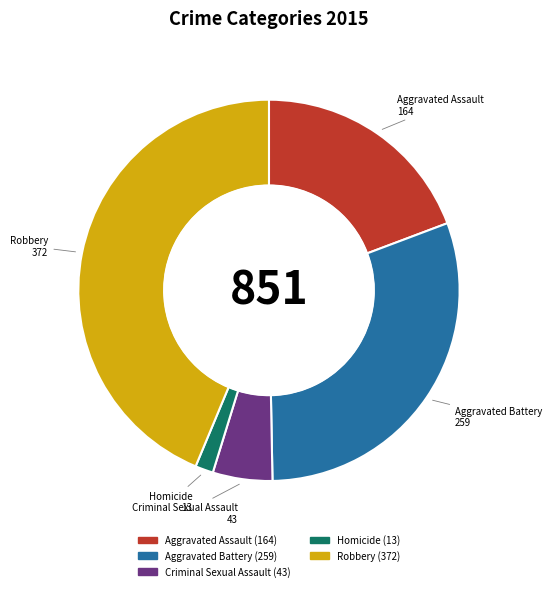

Is the sum of Aggravated Battery and Robbery greater than half?

Yes